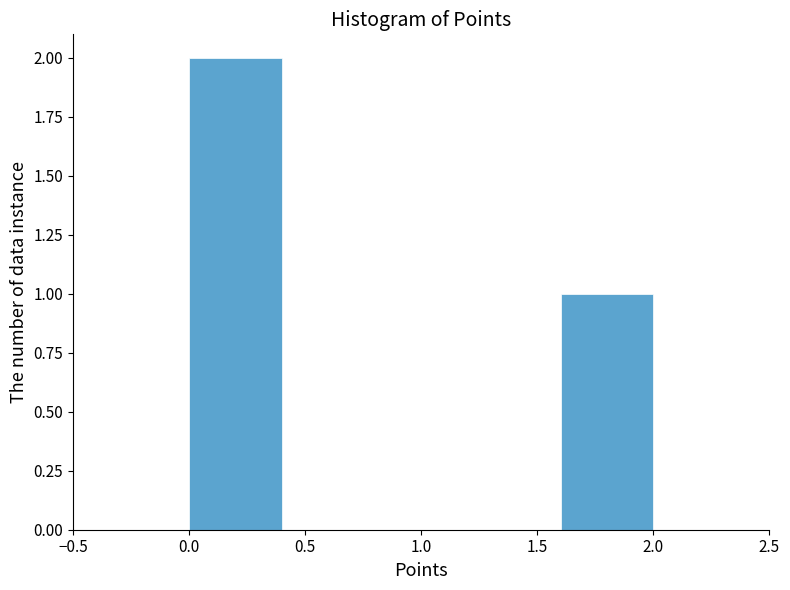

How tall is the bar that spans 0.0 to 0.4 on the x-axis? The values are not printed on the chart, so give them approximately, as read against the axis.

2